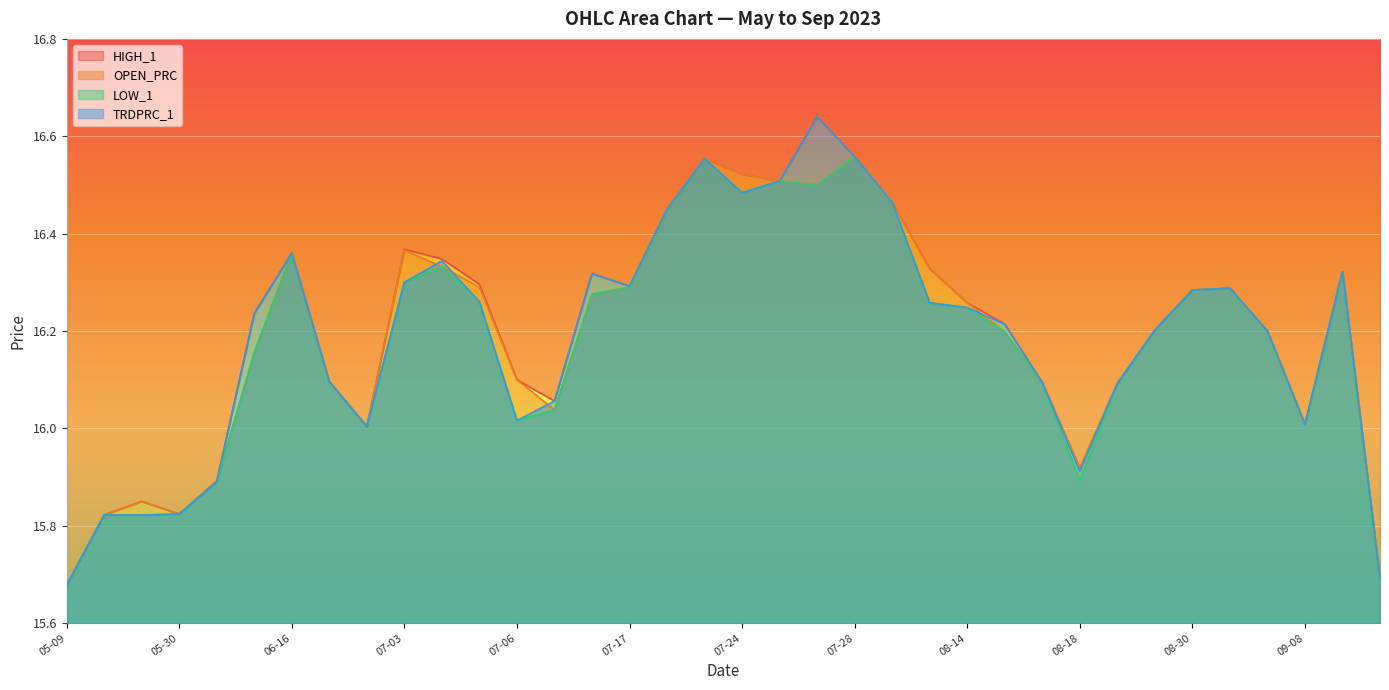

True or false: TRDPRC_1 has more than 2 points higher than both neighbors.

True